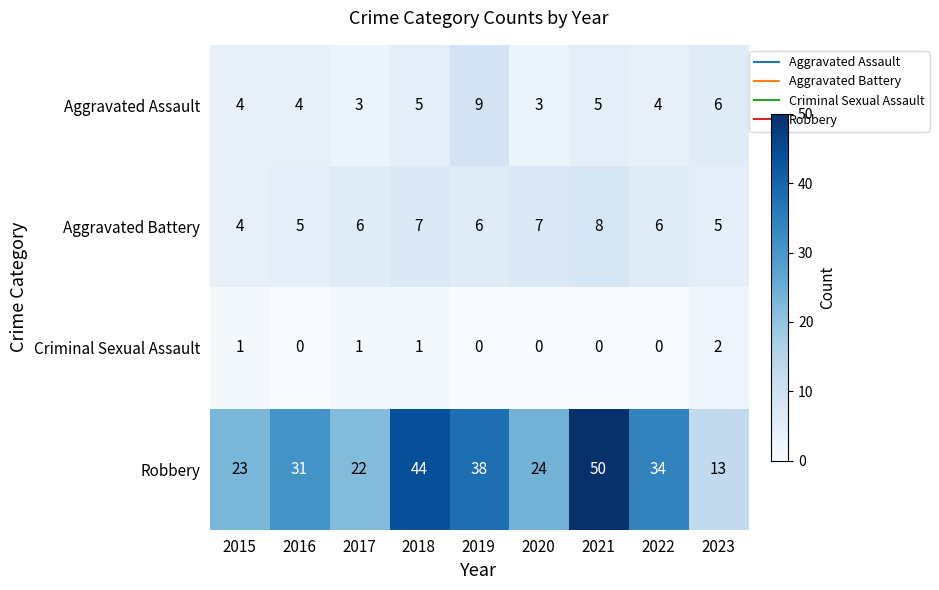

Which series has the widest spread of values?

Robbery